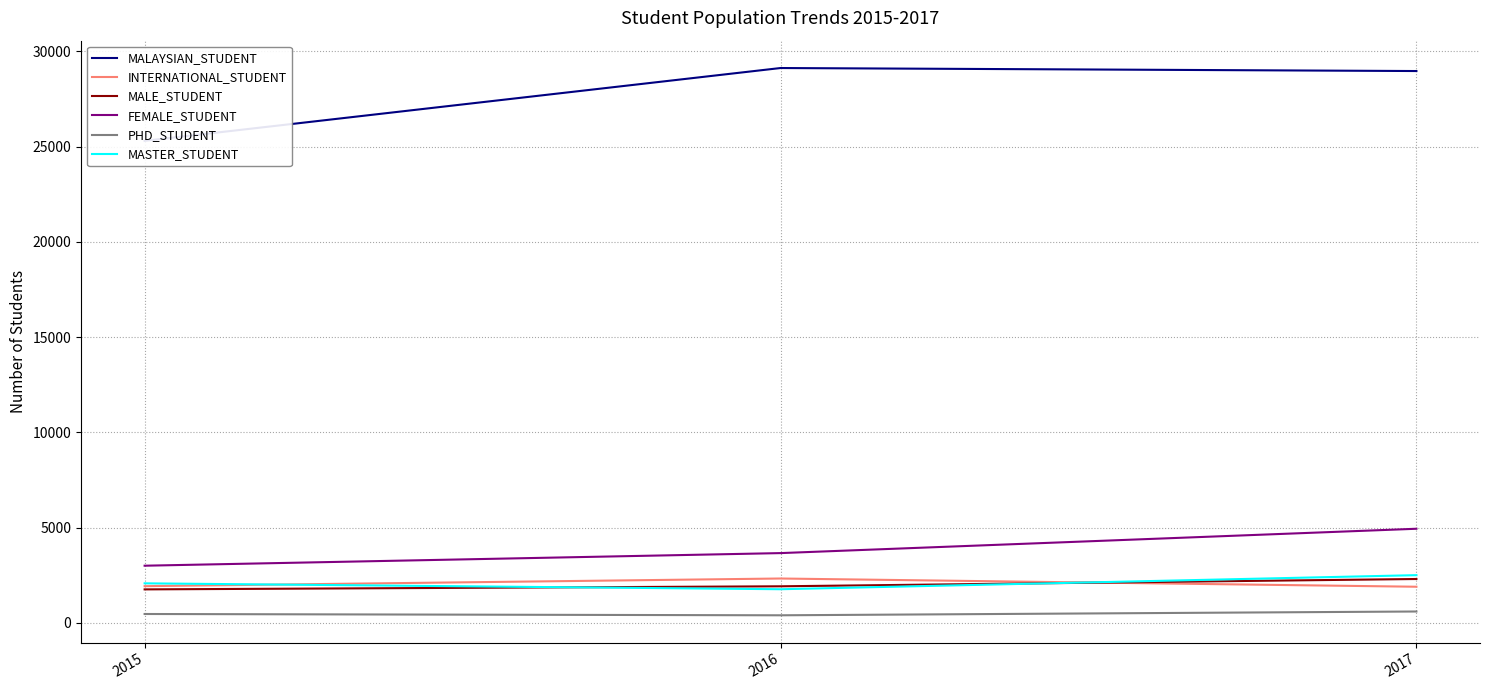

How many data points in PHD_STUDENT are less than 469?

1